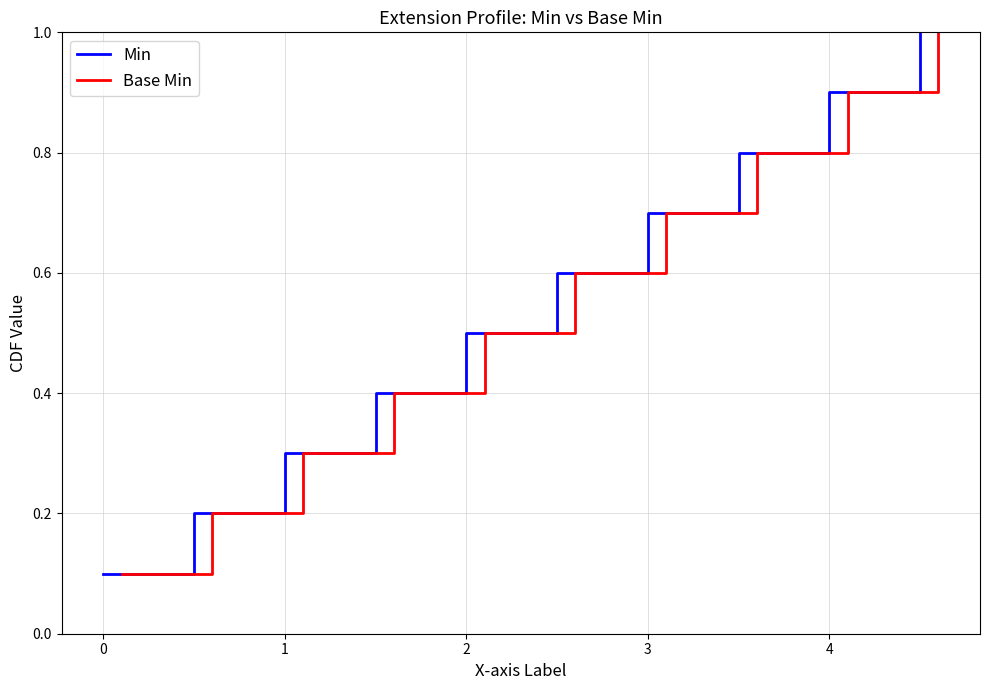

Which series has the largest total across all categories?

Min